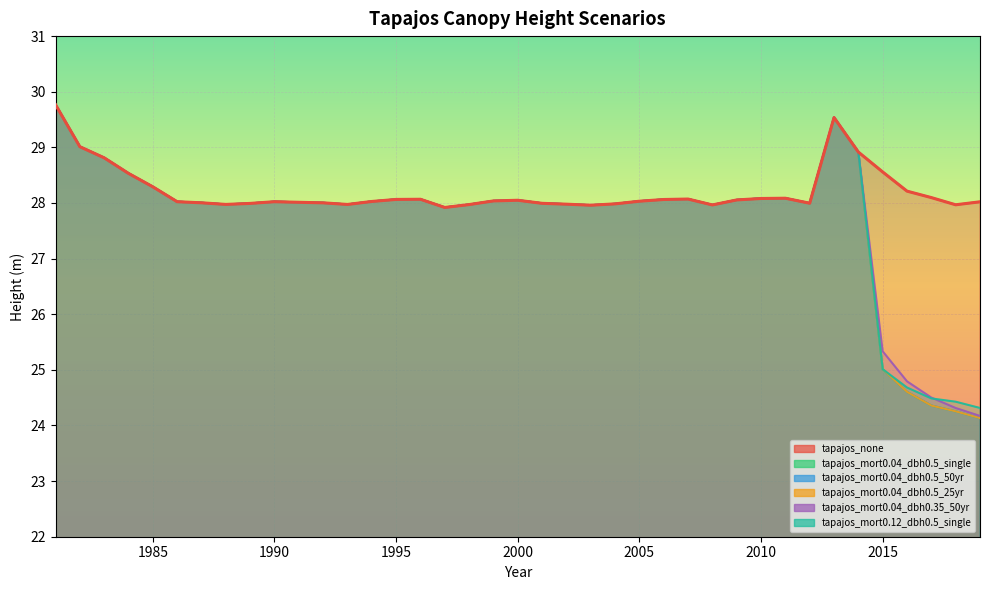

At which category does tapajos_mort0.04_dbh0.35_50yr reach its first local valley?

1988